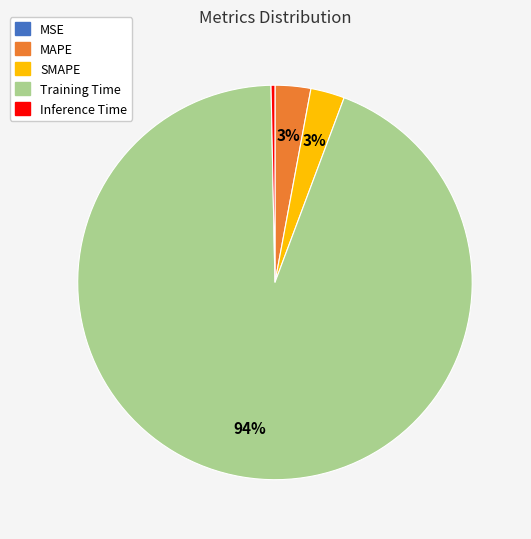

The Training Time slice represents 94% of the pie. True or false?

True